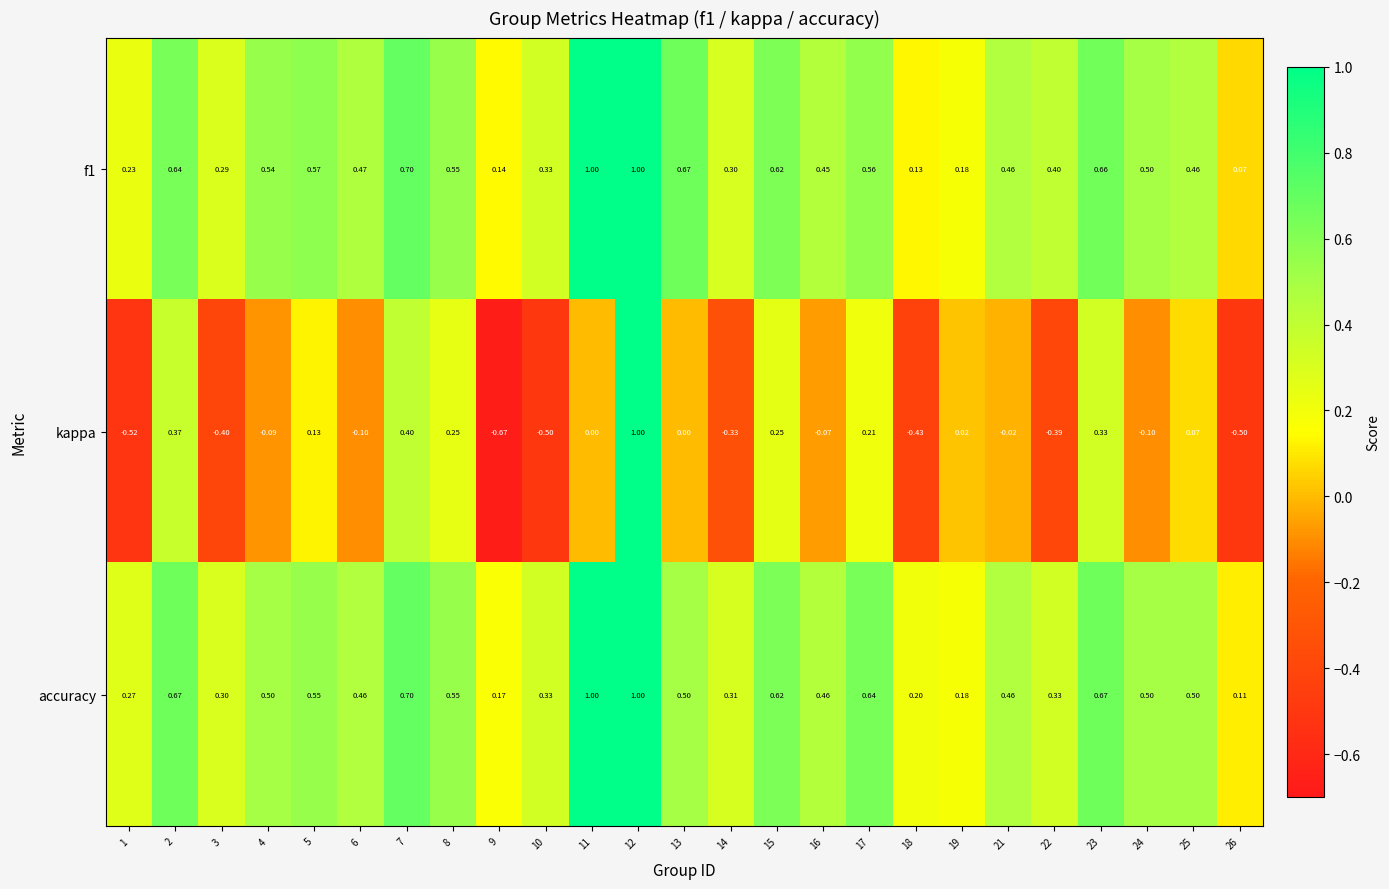

Which series has the largest total across all categories?

accuracy